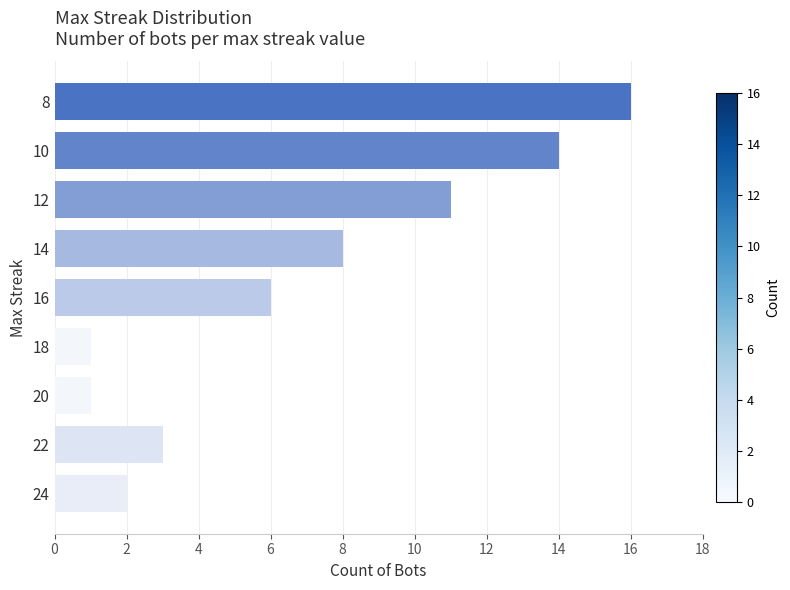

The value at 16 is 27. True or false?

False